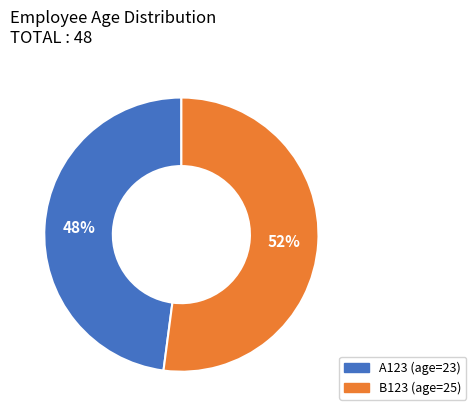

Rank the categories by value from lowest to highest.

A123, B123